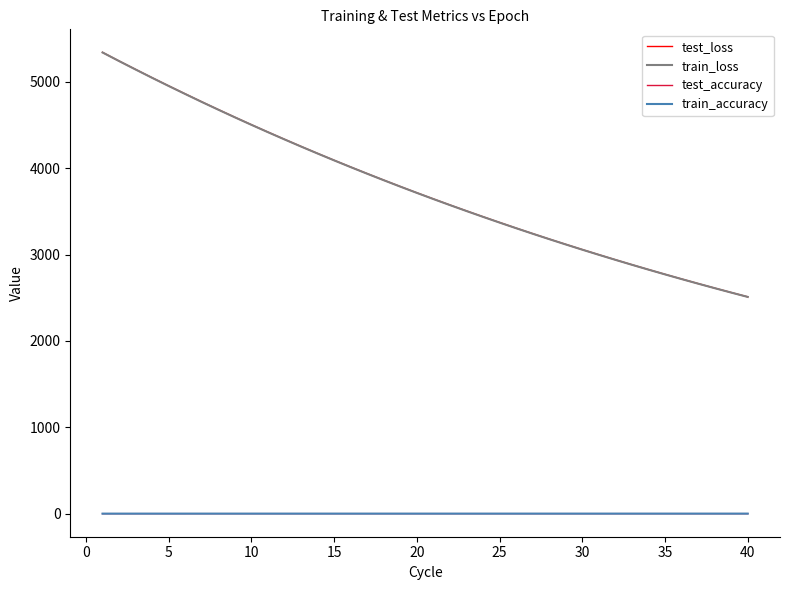

What are all the series names shown in the legend?

test_loss, train_loss, test_accuracy, train_accuracy